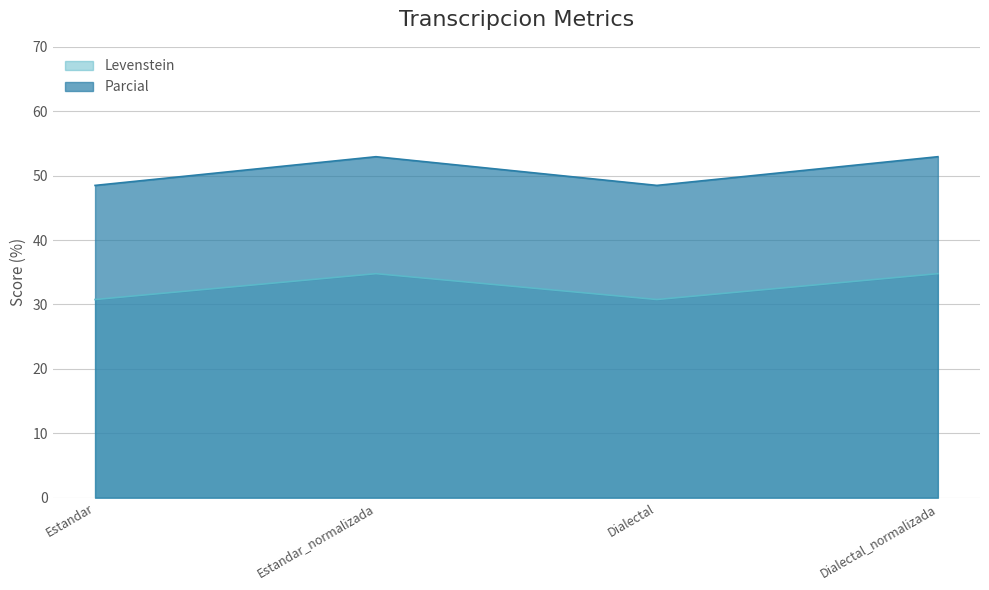

How many values in the Parcial series exceed 52?

2